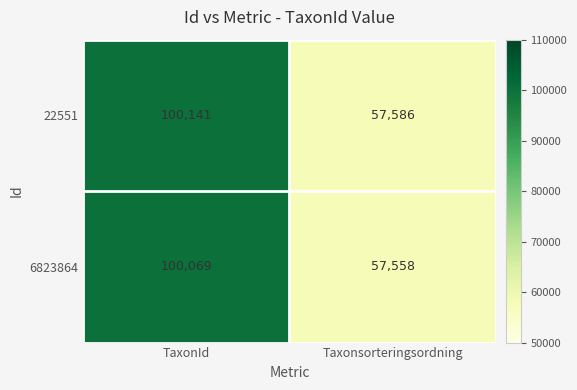

What is the minimum value shown in the chart?

57558